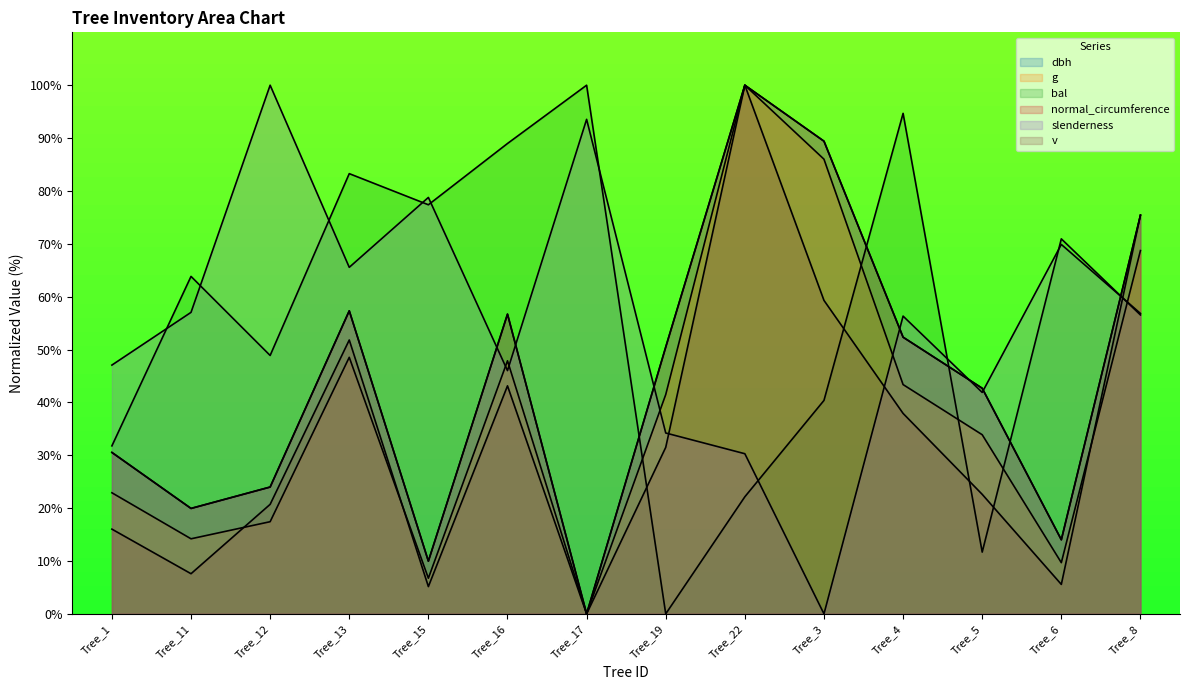

Which series has the largest total across all categories?

bal